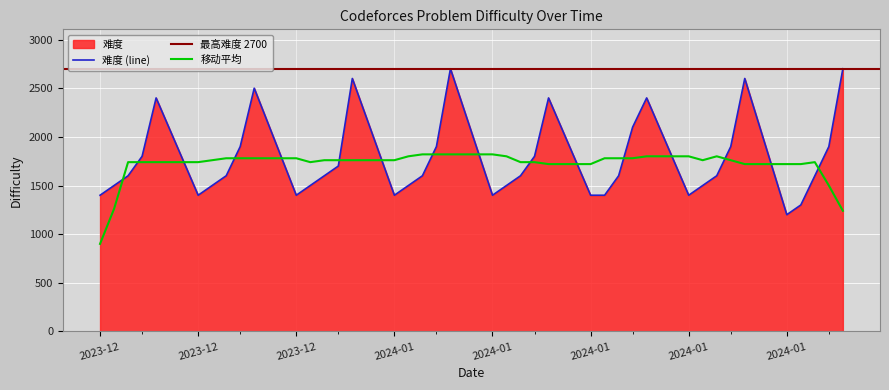

What is the difference between the maximum and minimum values?

1500